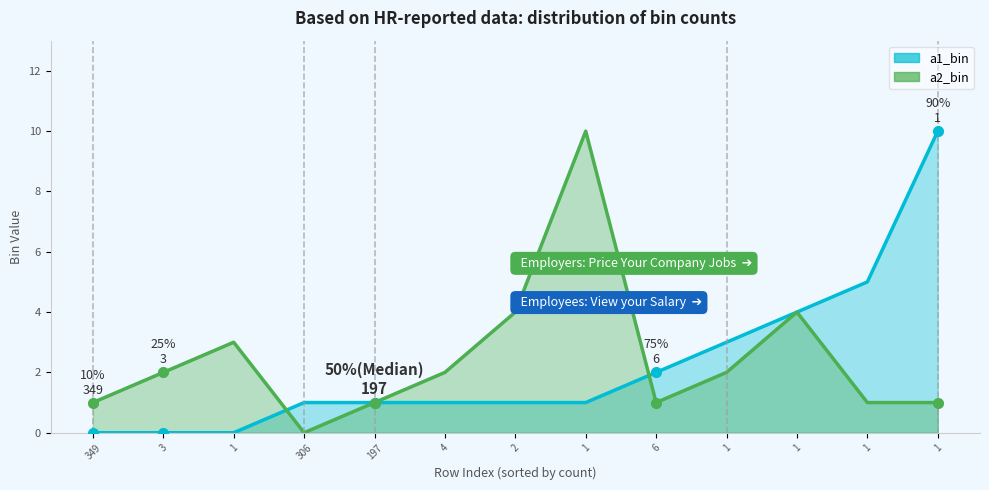

What is the average value of the a1_bin series?

2